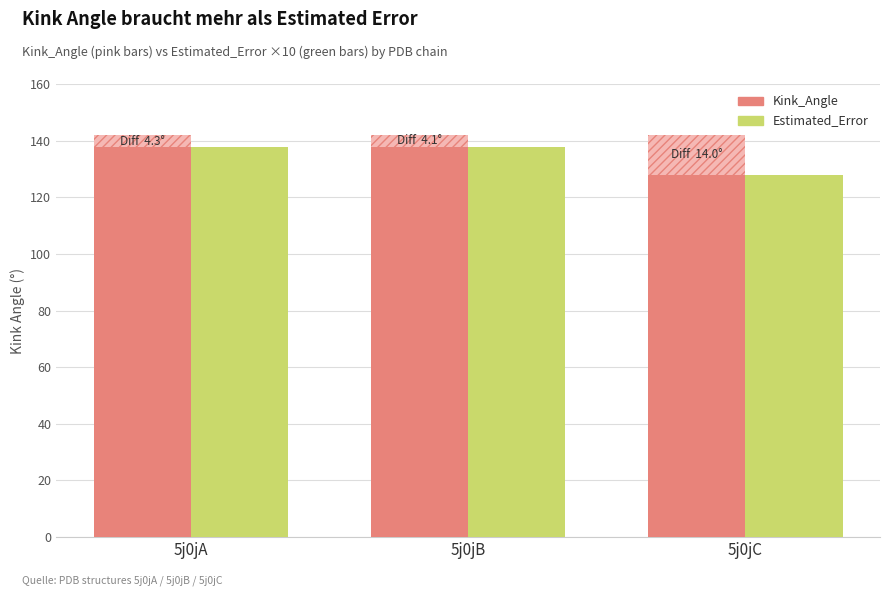

Which has a higher value, 5j0jA or 5j0jC?

5j0jA